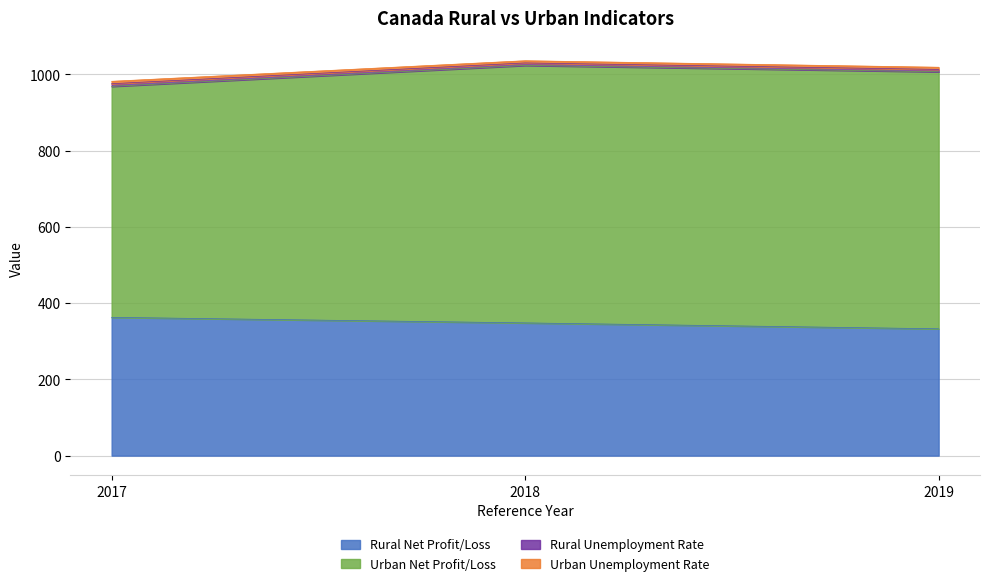

Rank the series at 2017 from lowest to highest value.

Urban Unemployment Rate, Rural Unemployment Rate, Rural Net Profit/Loss, Urban Net Profit/Loss